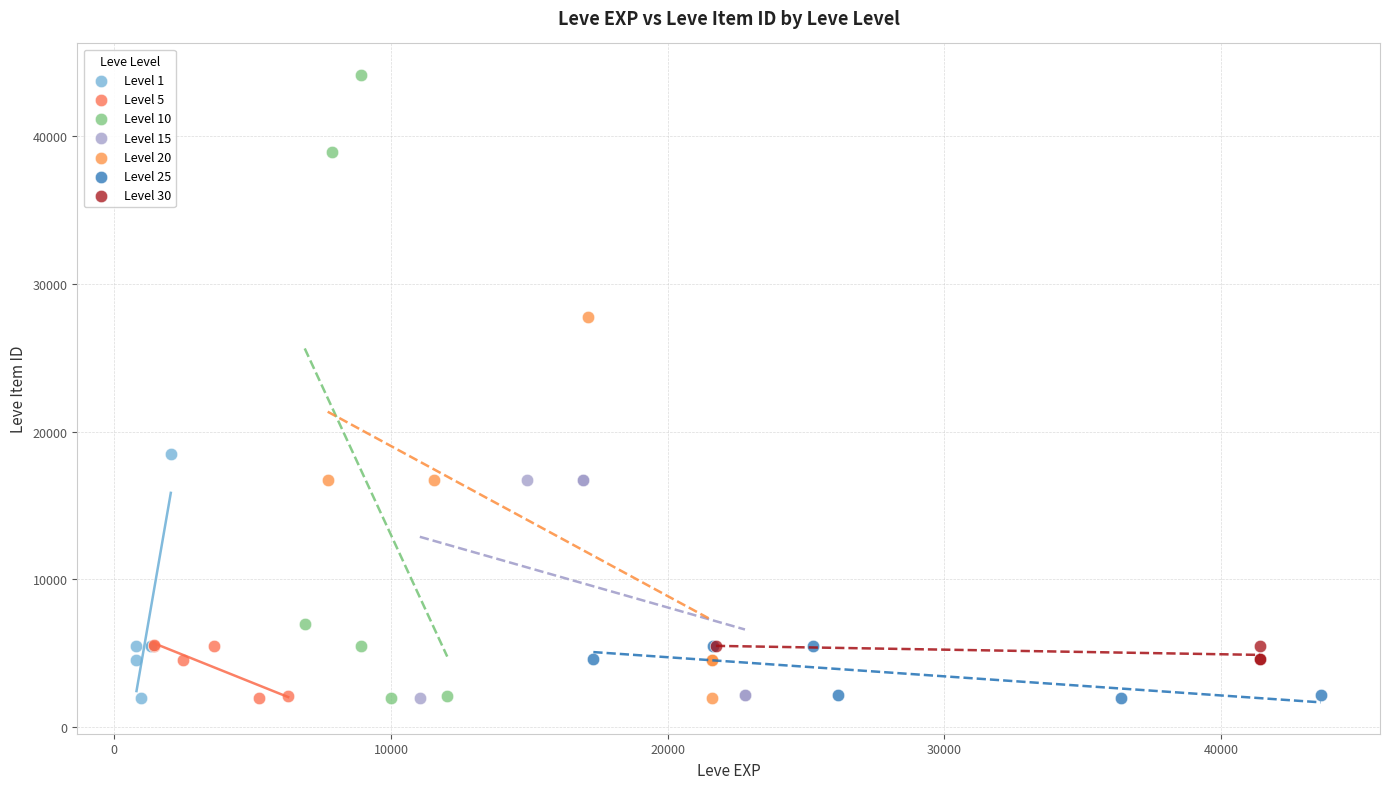

What are all the series names shown in the legend?

Level 1, Level 5, Level 10, Level 15, Level 20, Level 25, Level 30